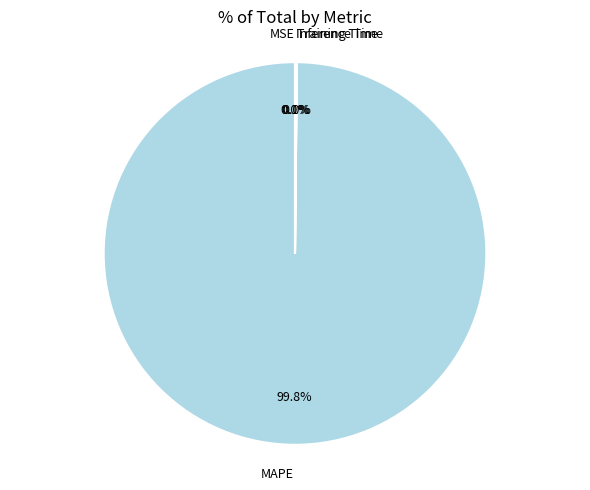

What is the largest slice in the pie chart?

MAPE